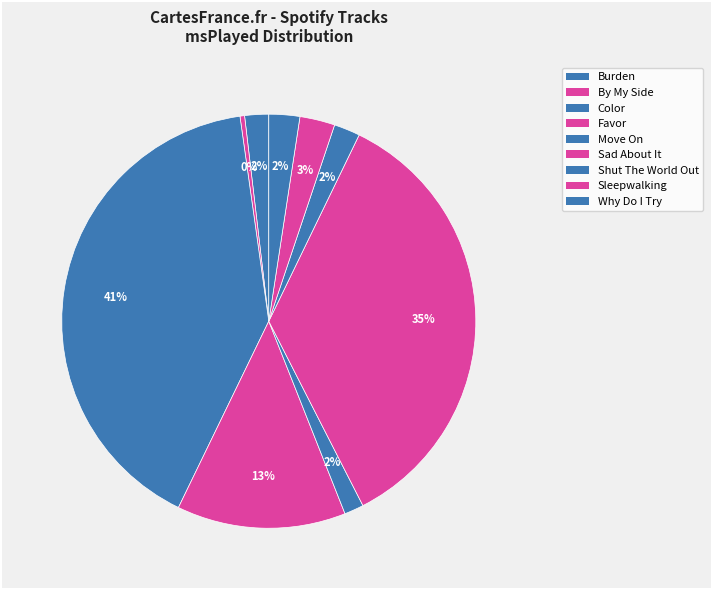

How many slices are in this pie chart?

9